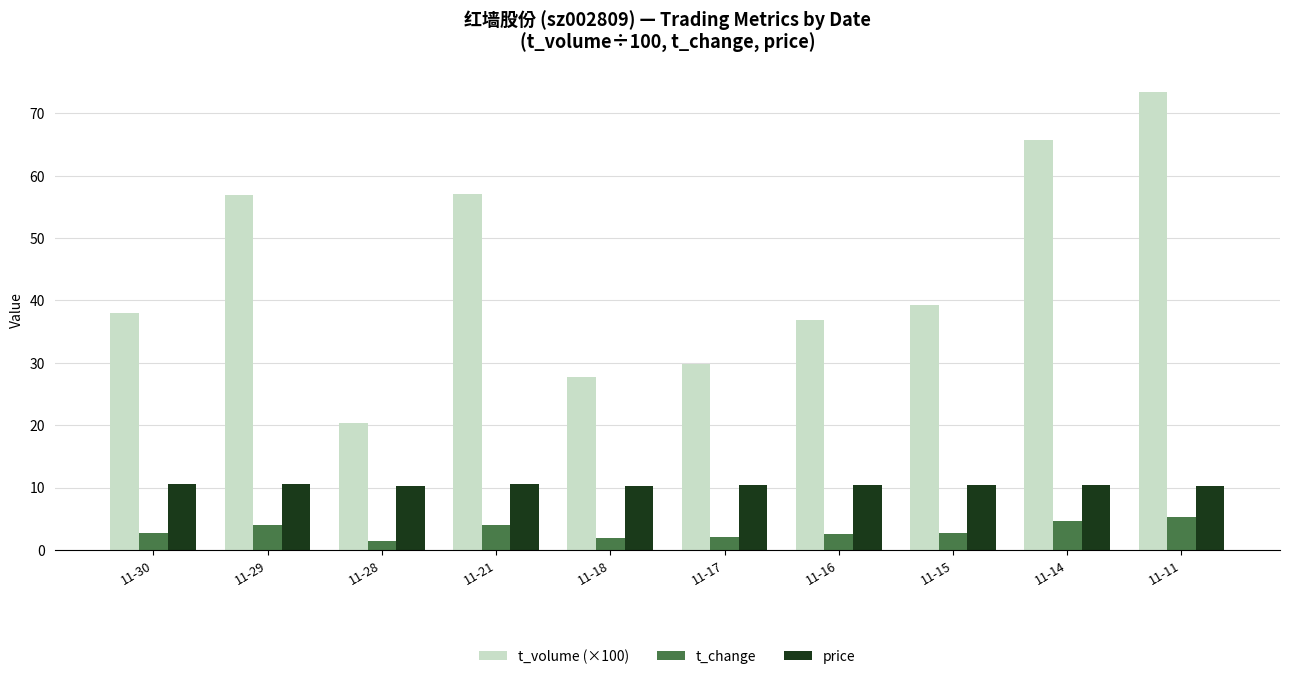

At which category is the sum across all series the highest?

11-11